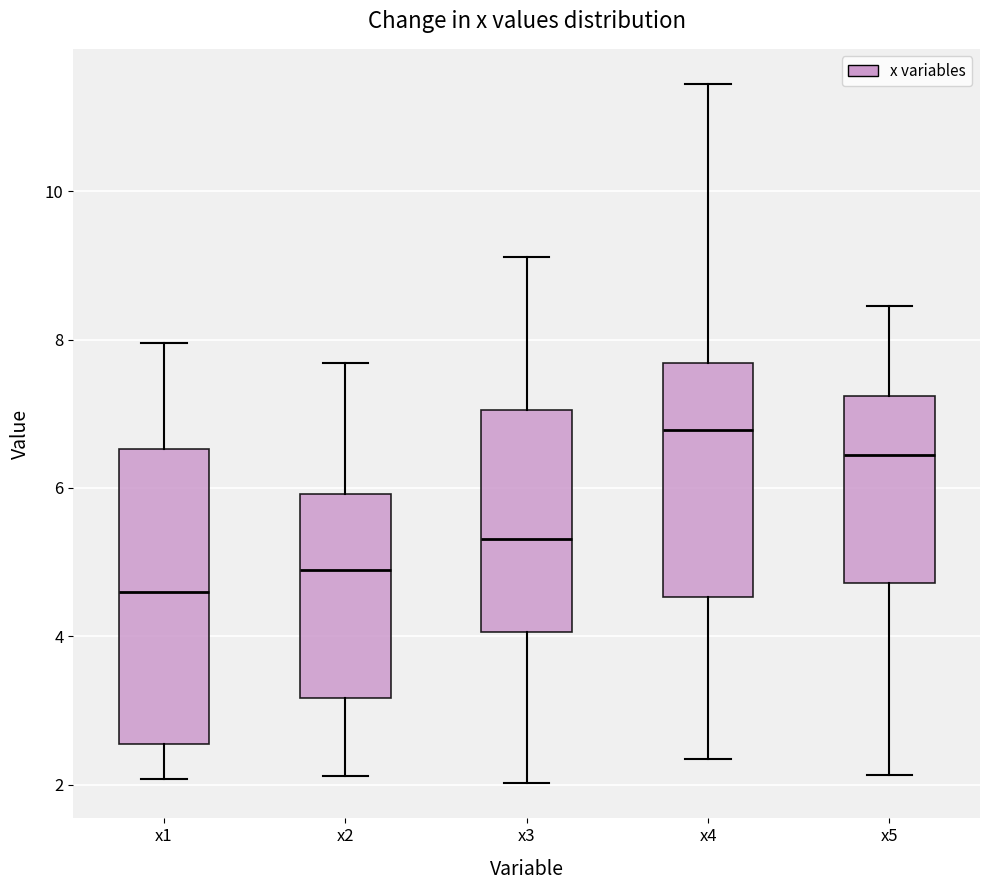

Which box is the tallest, from its lower edge to its upper edge?

x1